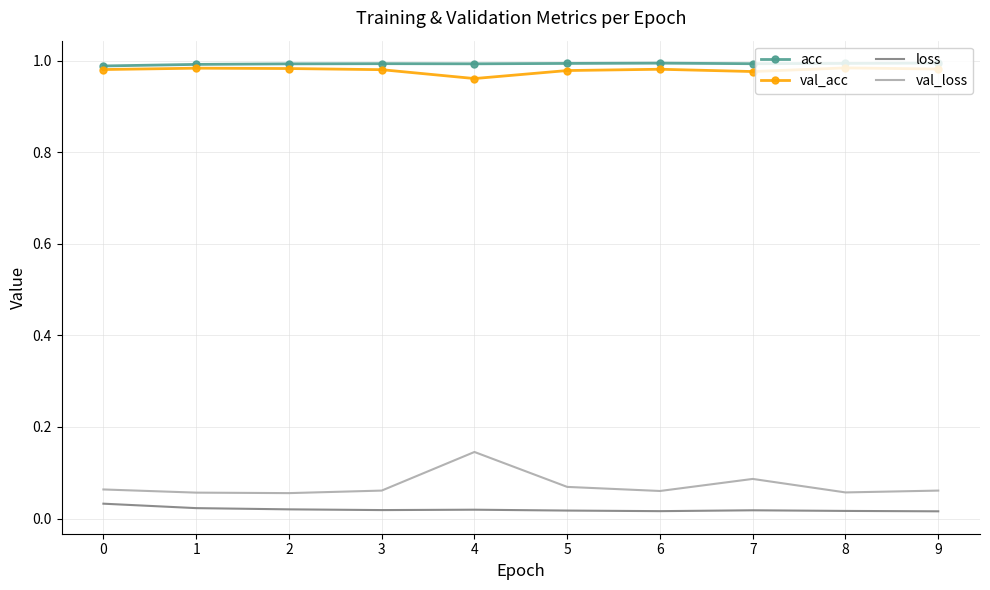

Is it true that acc equals 0.2 at 6?

False